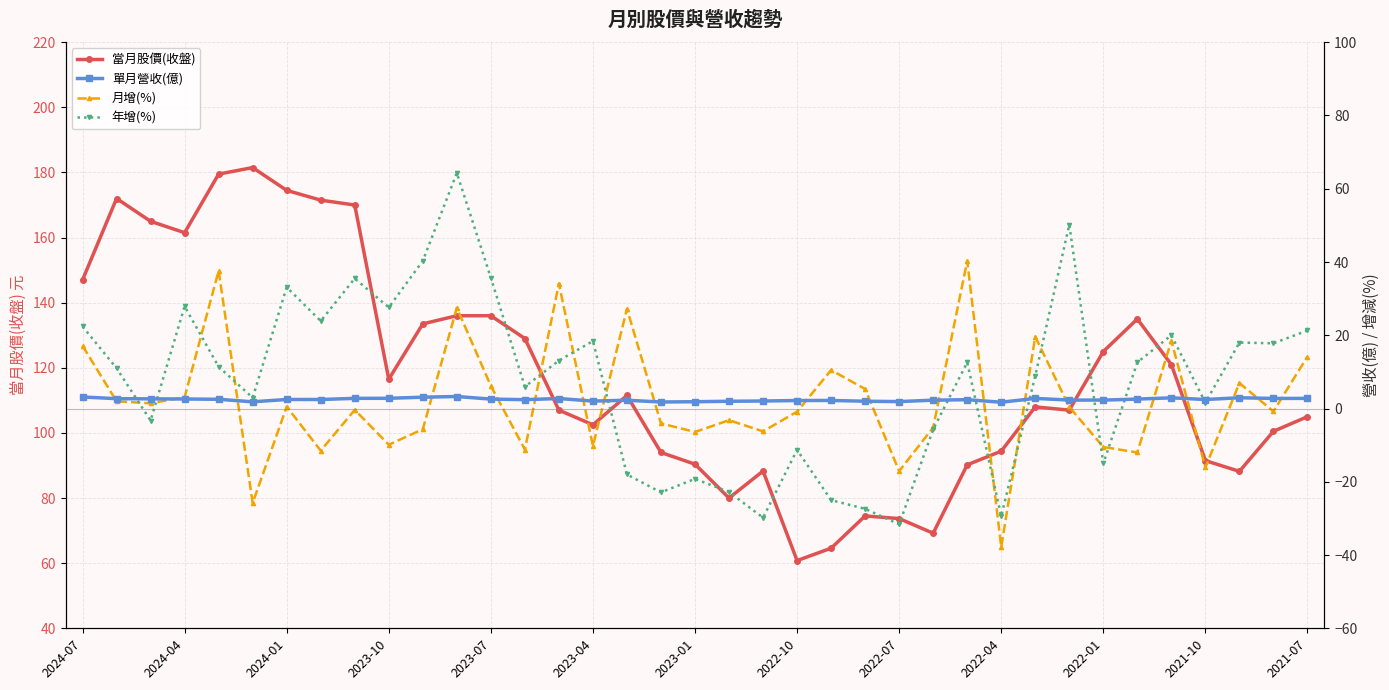

What is the highest value of the 單月營收(億) series?

3.3